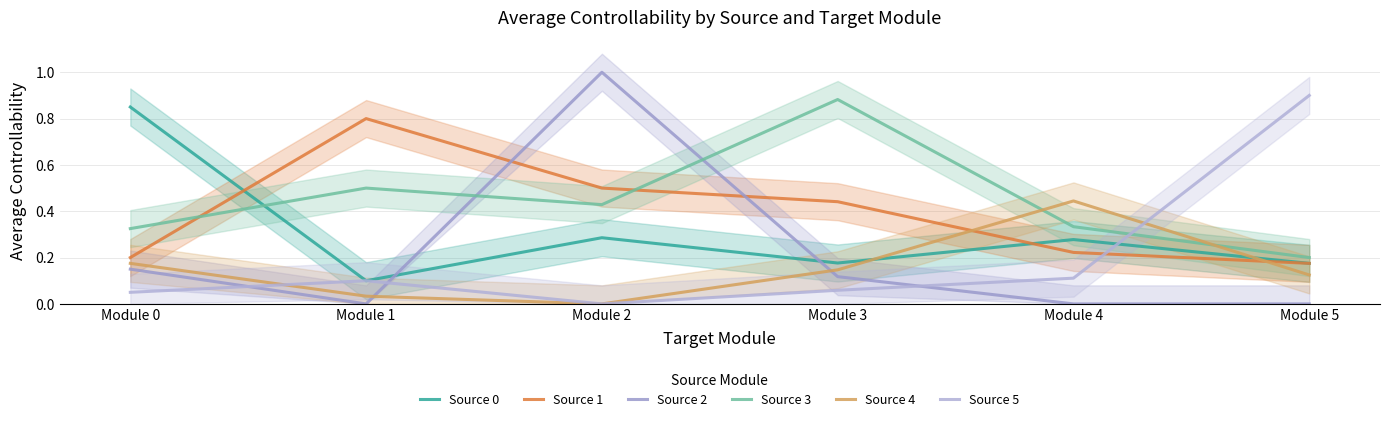

What is the value of the Source 3 point at the 5th from the left?

0.3